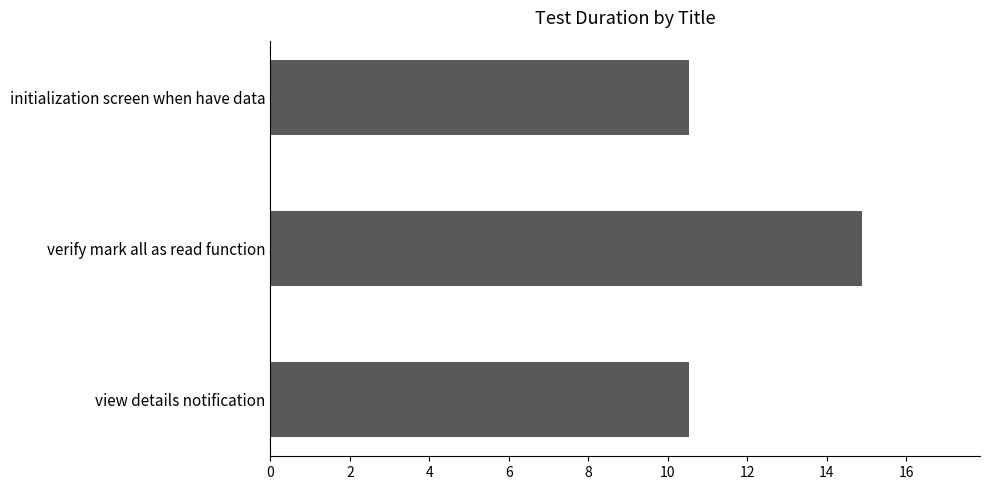

How many bars are there in total?

3